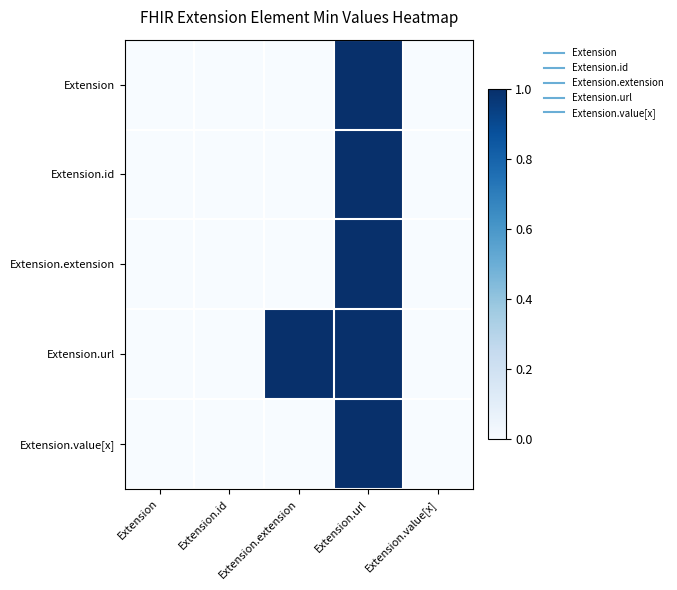

Reading left to right, transcribe all the data shown in this chart.

Extension: Extension=0	Extension.id=0	Extension.extension=0	Extension.url=1	Extension.value[x]=0
Extension.id: Extension=0	Extension.id=0	Extension.extension=0	Extension.url=1	Extension.value[x]=0
Extension.extension: Extension=0	Extension.id=0	Extension.extension=0	Extension.url=1	Extension.value[x]=0
Extension.url: Extension=0	Extension.id=0	Extension.extension=1	Extension.url=1	Extension.value[x]=0
Extension.value[x]: Extension=0	Extension.id=0	Extension.extension=0	Extension.url=1	Extension.value[x]=0